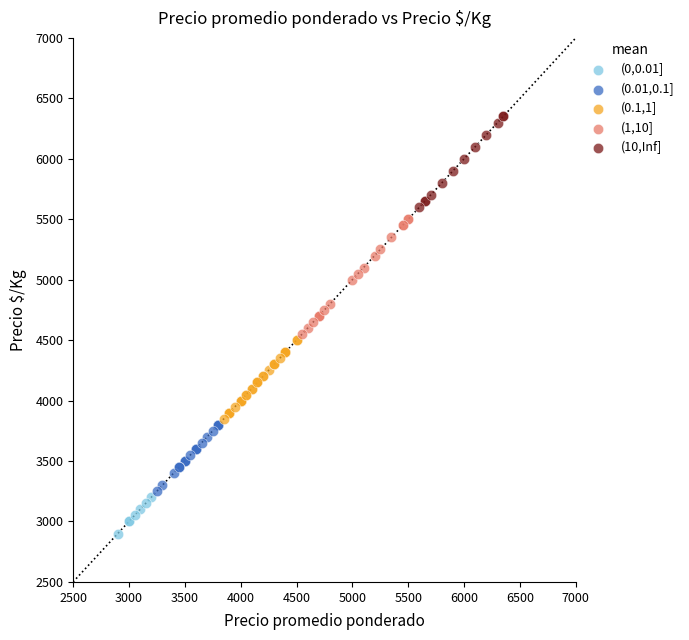

Which series contains the lowest Y value?

(0,0.01]